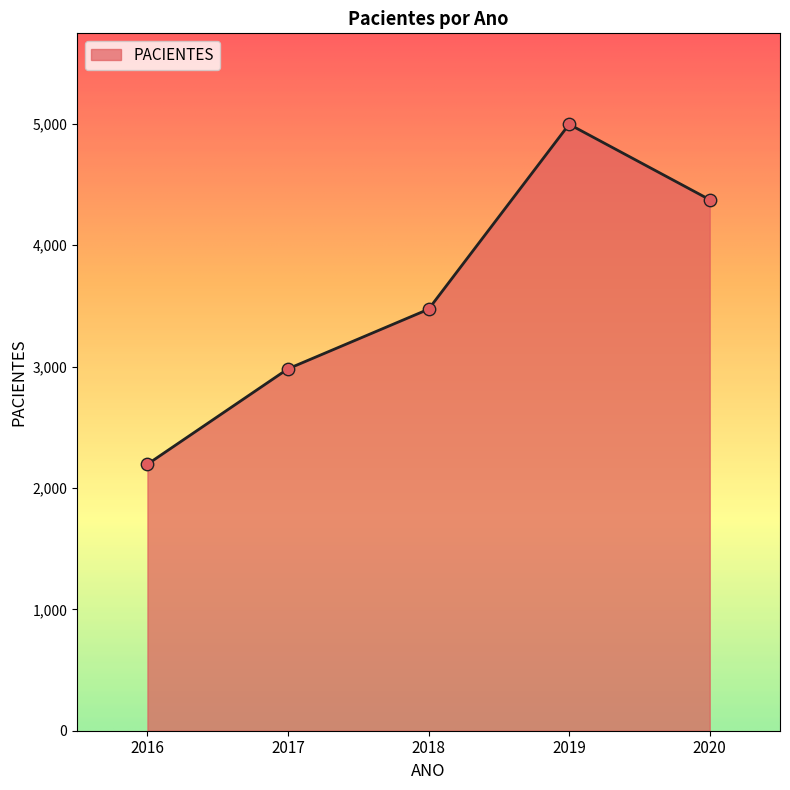

What is the change in value from 2016 to 2017?

+786